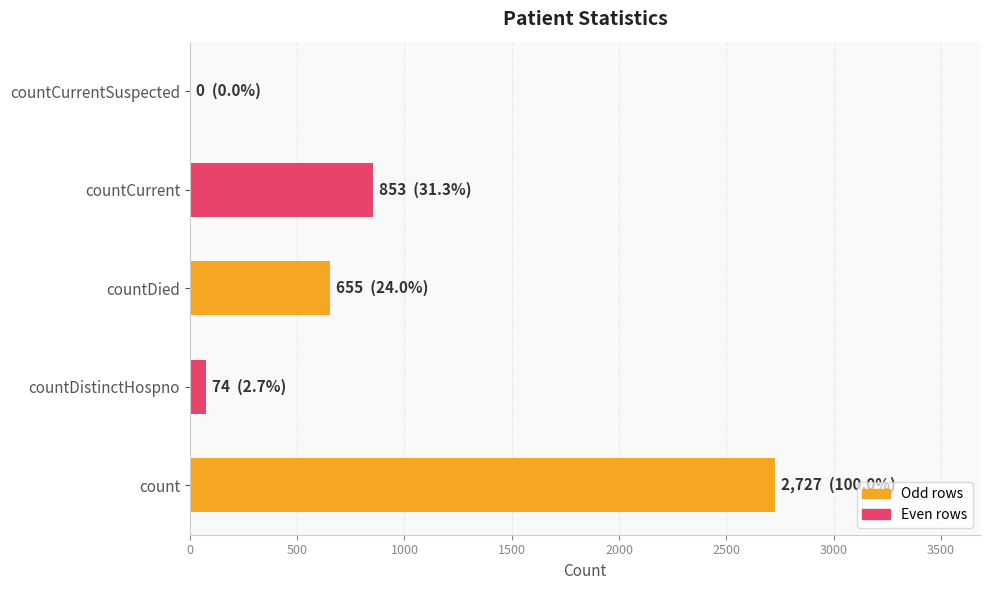

Which has a higher value, countDied or countCurrentSuspected?

countDied